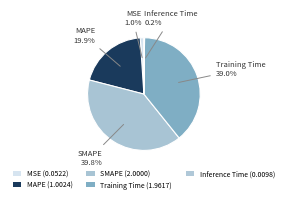

Combined, do MSE and Training Time account for over 50%?

No